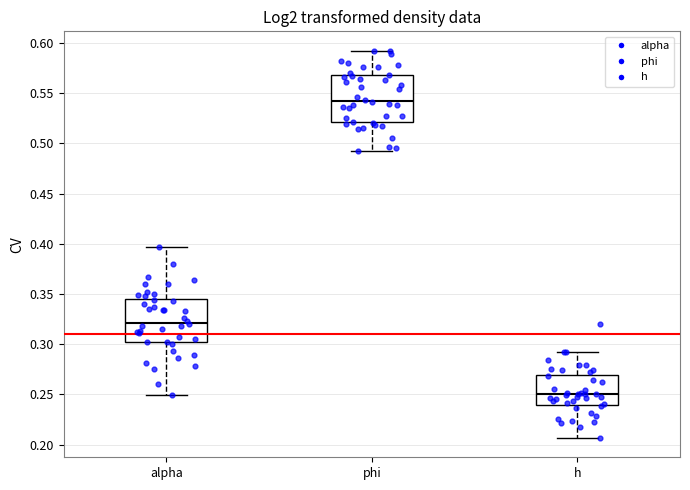

Reading left to right, read every box against the y-axis: the position of its median line, the range the box covers, and the ends of its whiskers. The values are not printed on the chart, so give them approximately, as read against the axis.

alpha: median 0.320, box 0.300 to 0.345, whiskers 0.250 to 0.395
phi: median 0.540, box 0.520 to 0.570, whiskers 0.495 to 0.590
h: median 0.250, box 0.240 to 0.270, whiskers 0.205 to 0.290